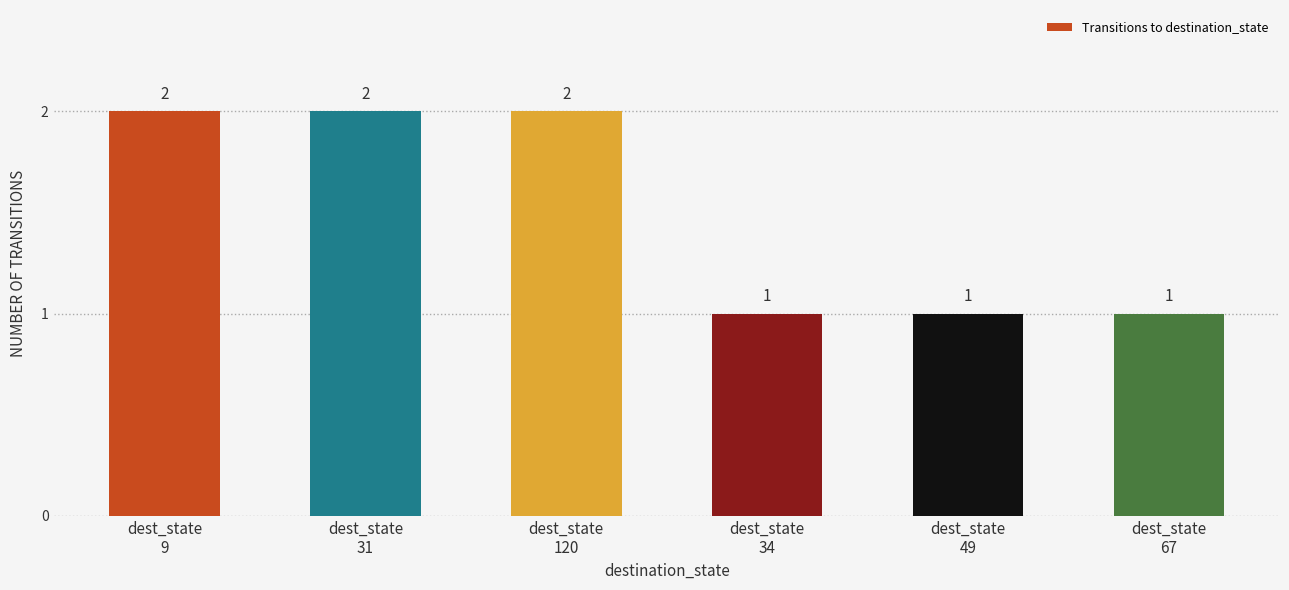

How many data points does each series have?

6